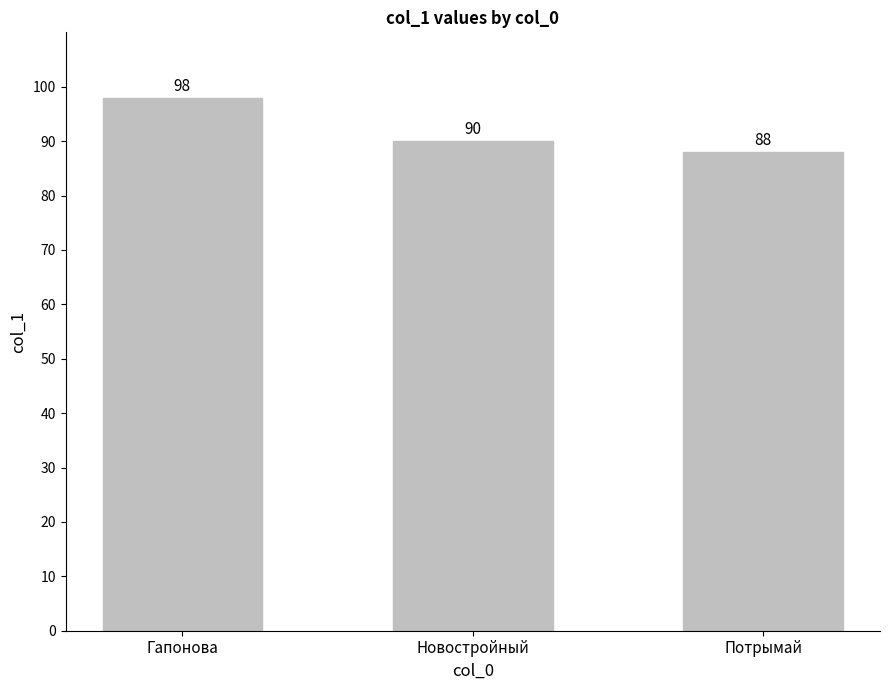

Reading left to right, list all the values displayed in this chart.

98	90	88